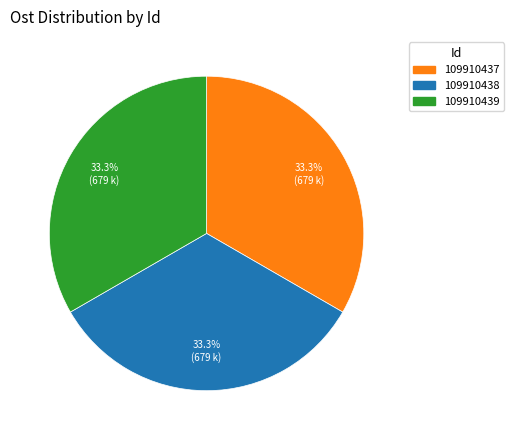

Approximately how many times larger is the value at 109910439 compared to 109910438?

1.0